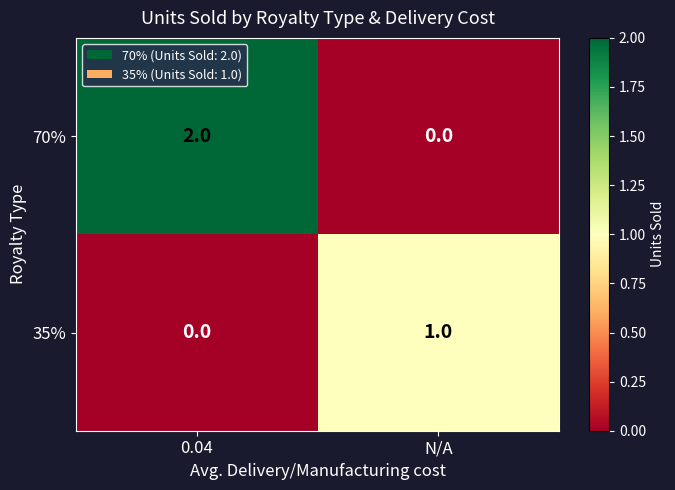

Rank the series at 0.04 from lowest to highest value.

35%, 70%